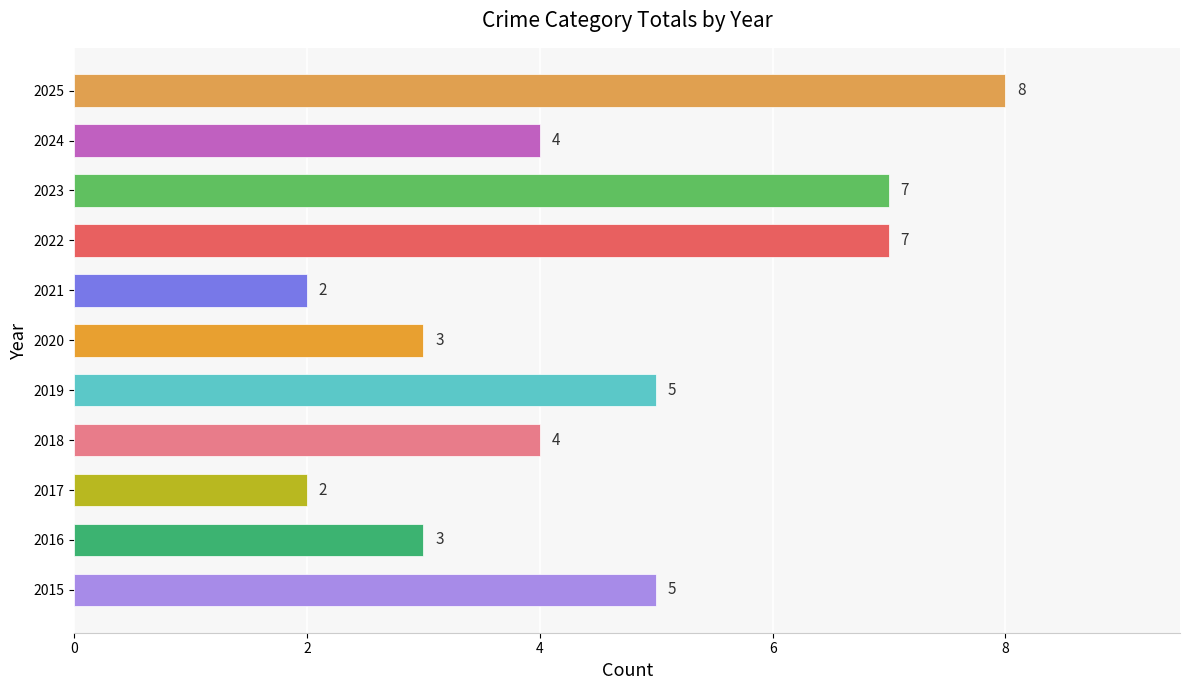

What is the average value?

5